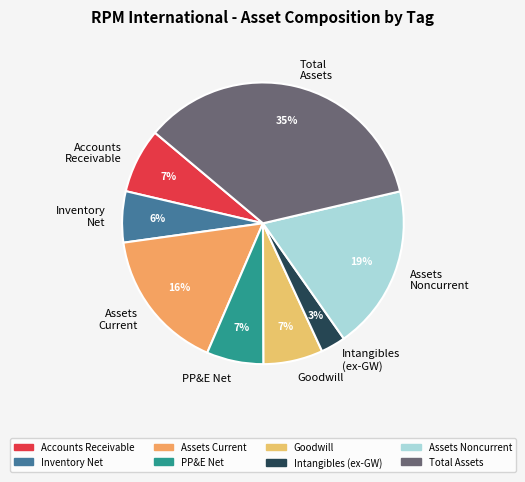

To the nearest percent, what percentage of the pie is Total Assets?

35%